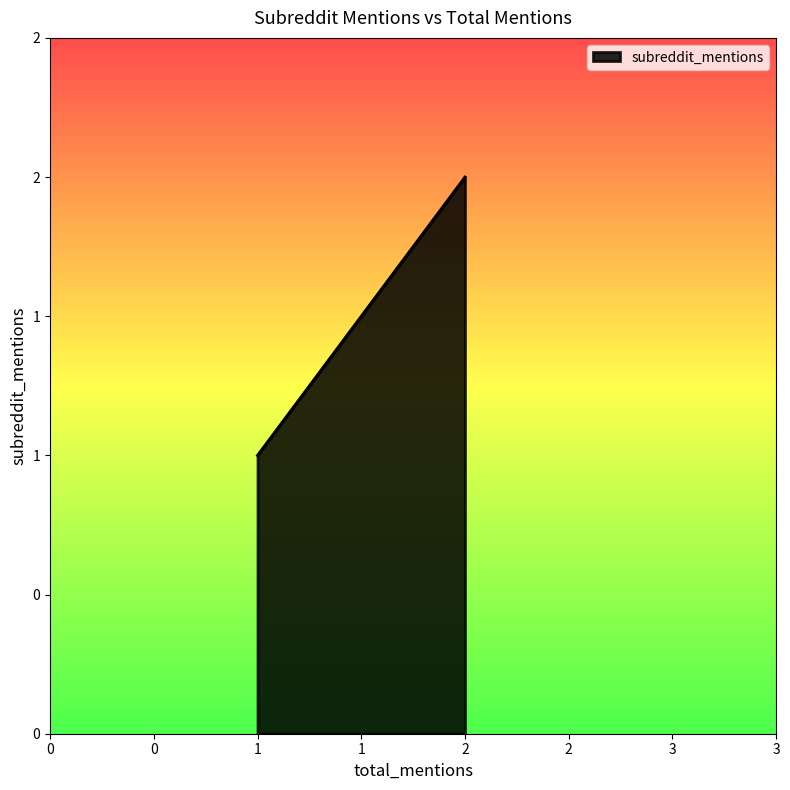

How many series are shown in this chart?

1